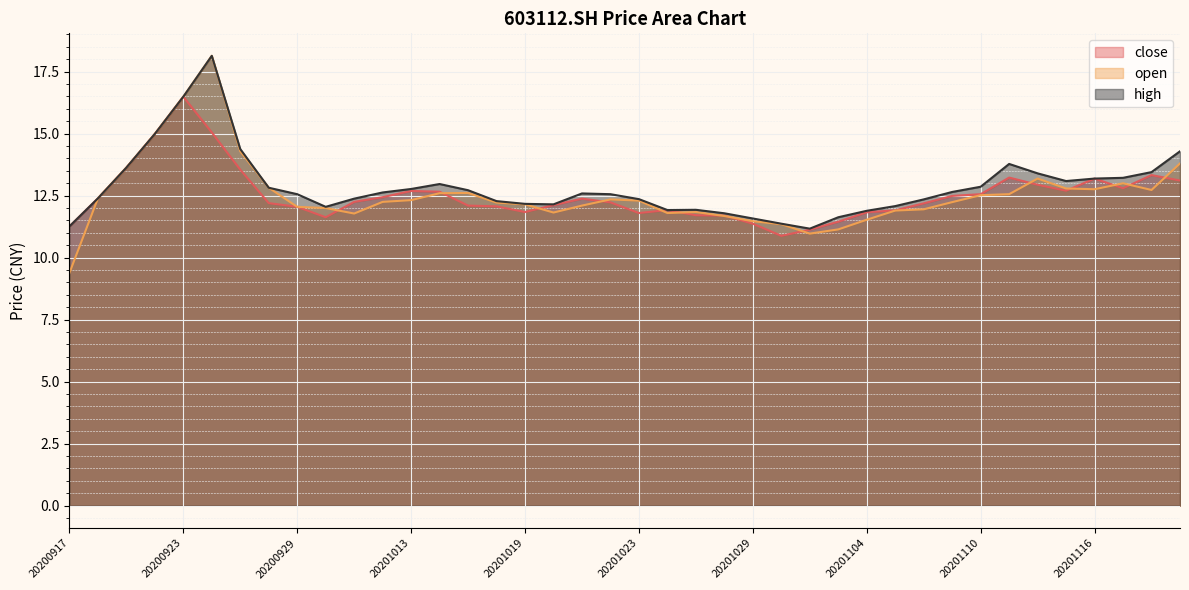

How many interior local peaks does the close series have?

7